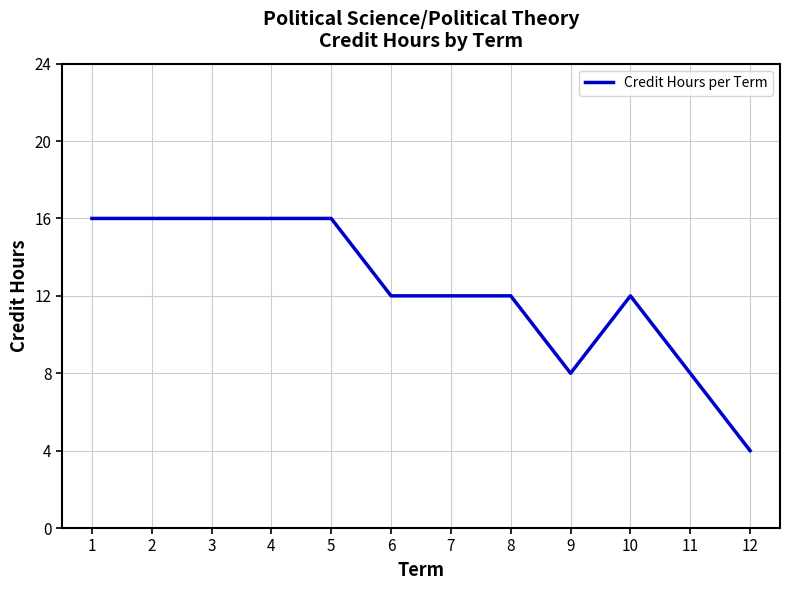

The chart shows a value of 12 at 7. True or false?

True